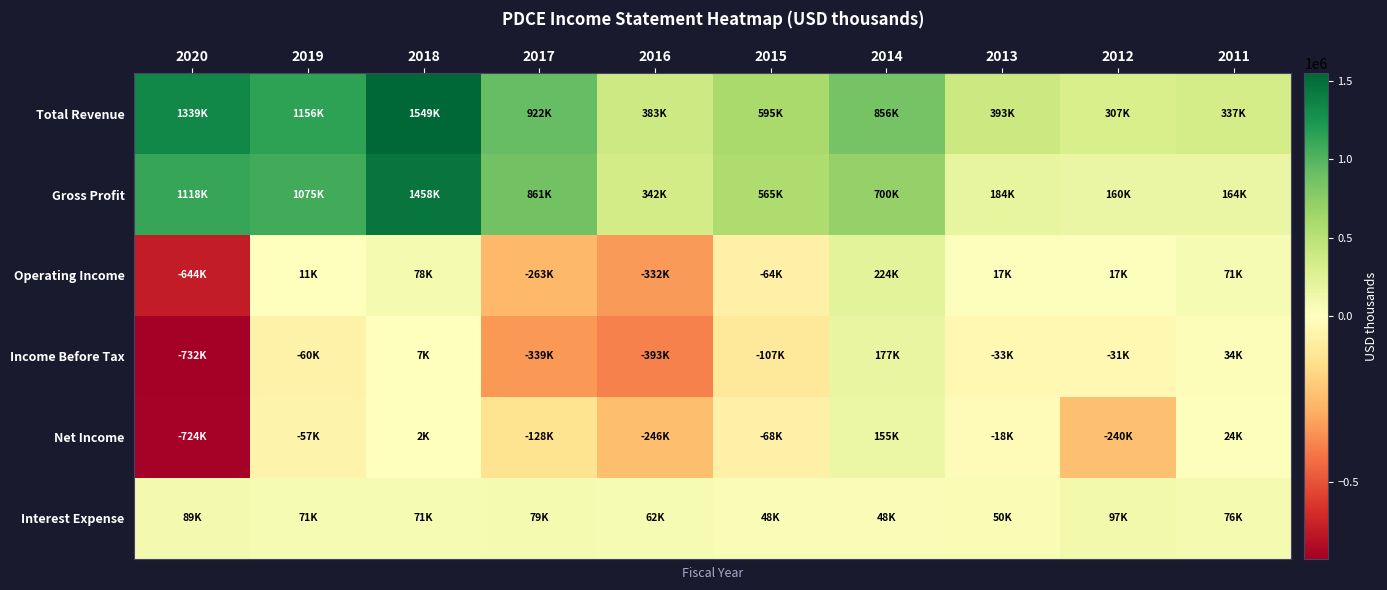

Reading left to right, transcribe all the data shown in this chart.

Total Revenue: 2020=1339200	2019=1156100	2018=1548700	2017=921600	2016=382900	2015=595300	2014=856200	2013=392700	2012=307100	2011=337300
Gross Profit: 2020=1118500	2019=1075400	2018=1458300	2017=860900	2016=342000	2015=565400	2014=700100	2013=183900	2012=159600	2011=164100
Operating Income: 2020=-643500	2019=11100	2018=77700	2017=-263000	2016=-332100	2015=-63800	2014=223800	2013=16700	2012=16800	2011=71300
Income Before Tax: 2020=-732200	2019=-60000	2018=7400	2017=-339400	2016=-393100	2015=-106600	2014=177200	2013=-33000	2012=-30700	2011=34400
Net Income: 2020=-724300	2019=-56700	2018=2000	2017=-127500	2016=-245900	2015=-68300	2014=155400	2013=-18100	2012=-239700	2011=23800
Interest Expense: 2020=88700	2019=71200	2018=70700	2017=78700	2016=62000	2015=47600	2014=47800	2013=50100	2012=97000	2011=75500